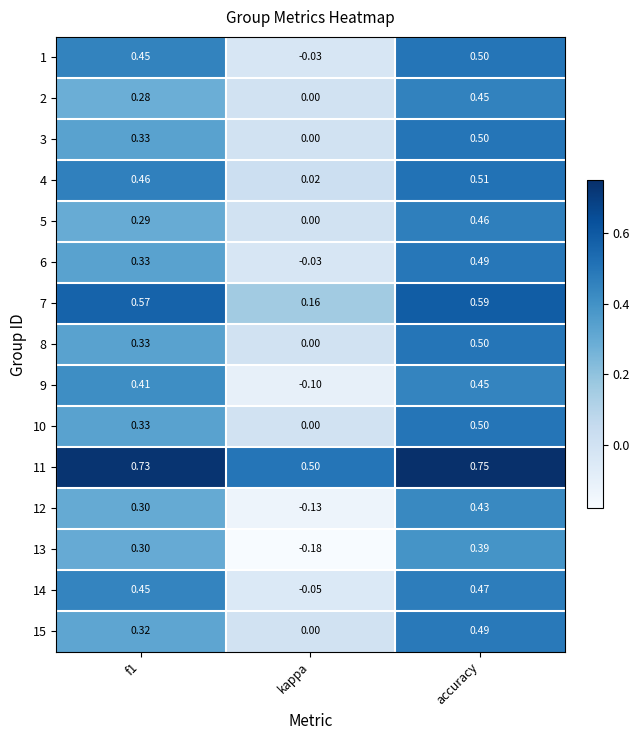

Is the value of 15 at kappa greater than the value of 1 at accuracy?

No